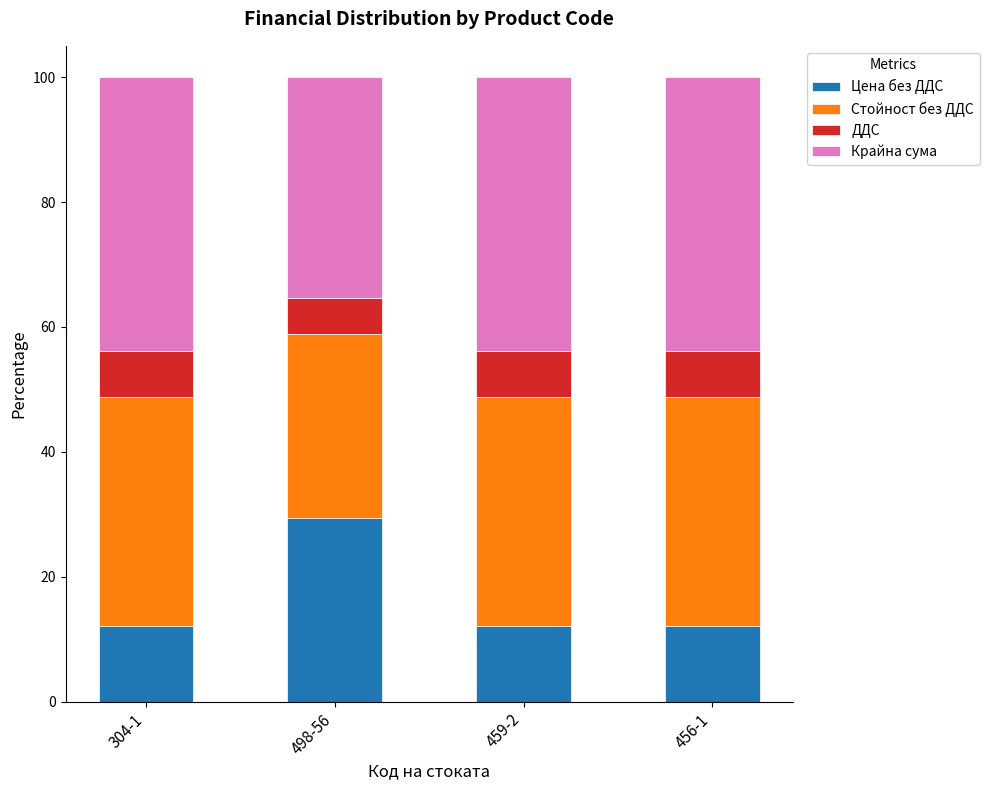

What is the total value across all series at 459-2?

100.0